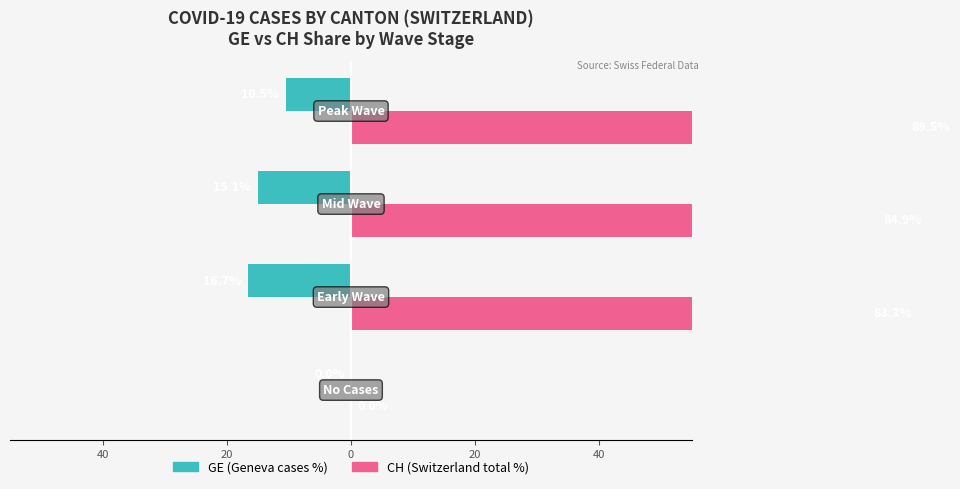

What are all the series names shown in the legend?

GE (Geneva cases %), CH (Switzerland total %)